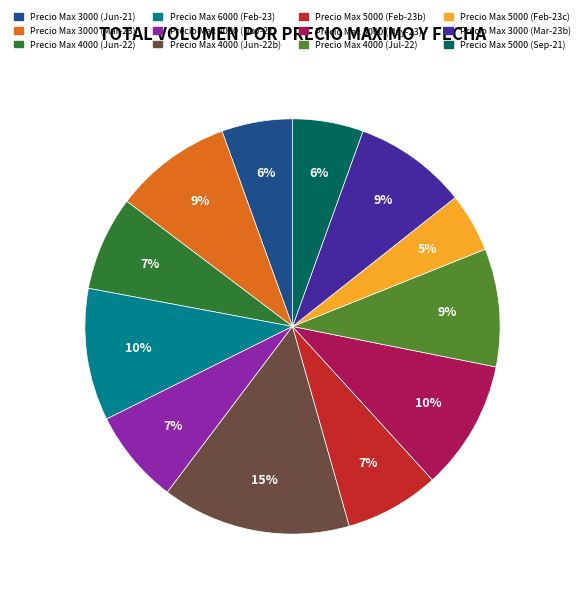

What percentage is the Precio Max 4000 (Jul-22) slice, to the nearest percent?

9%